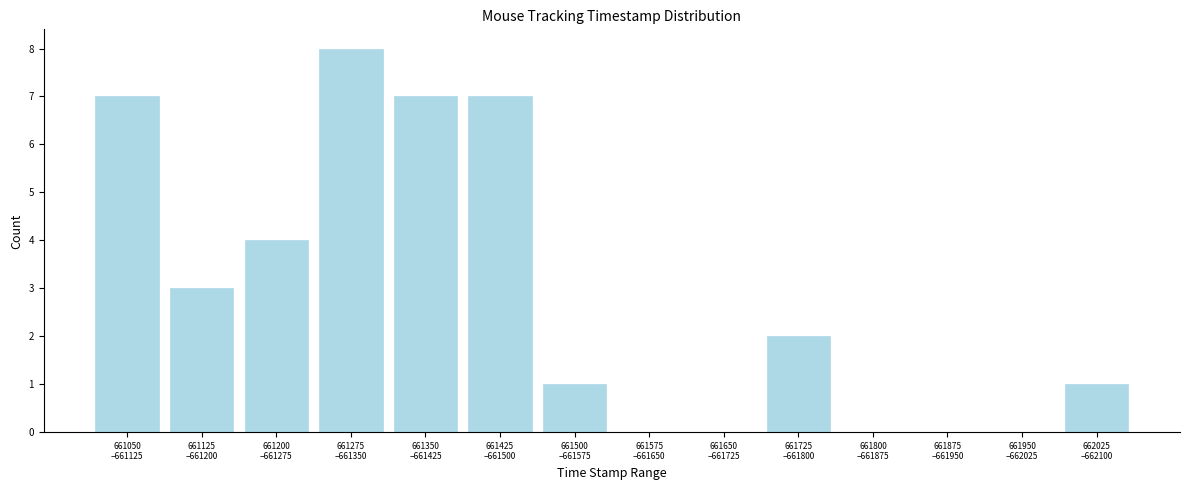

What is the greatest value displayed?

8